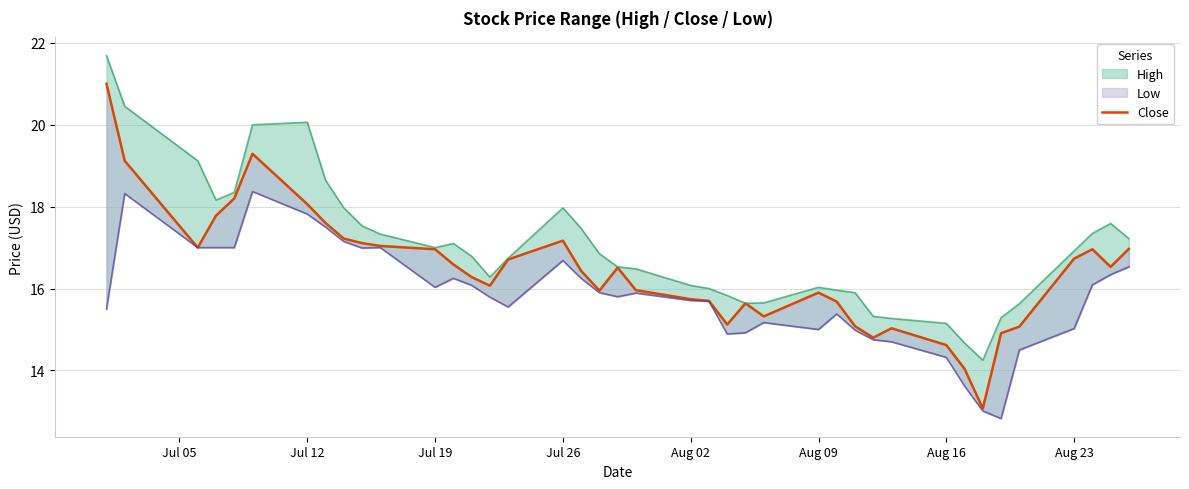

What is the change in value from Aug 09 to Aug 16?

-1.2